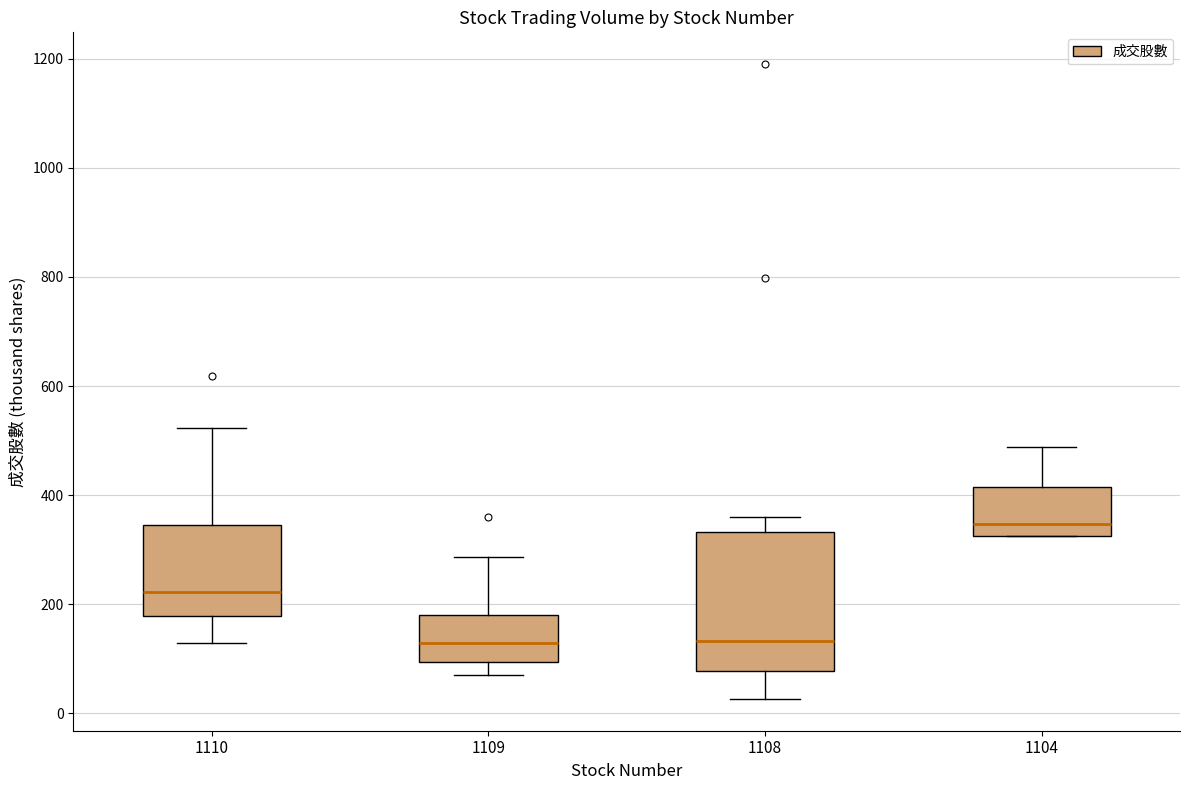

Reading left to right, transcribe this box plot: for each box, give where its median line is, the range the box spans, and where its two whiskers end, as read against the y-axis. The values are not printed on the chart, so give them approximately, as read against the axis.

1110: median 220, box 180 to 340, whiskers 120 to 520
1109: median 120, box 100 to 180, whiskers 80 to 280
1108: median 140, box 80 to 340, whiskers 20 to 360
1104: median 340, box 320 to 420, whiskers 320 to 480